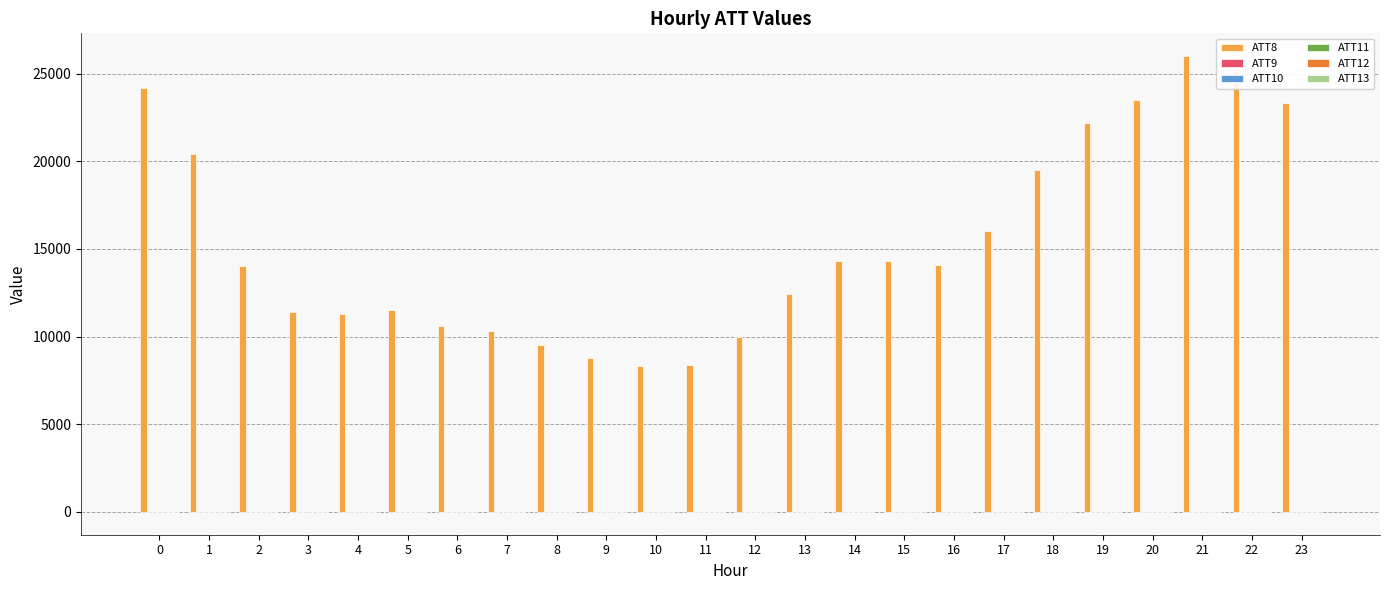

What is the total value across all series at 4?

11273.8